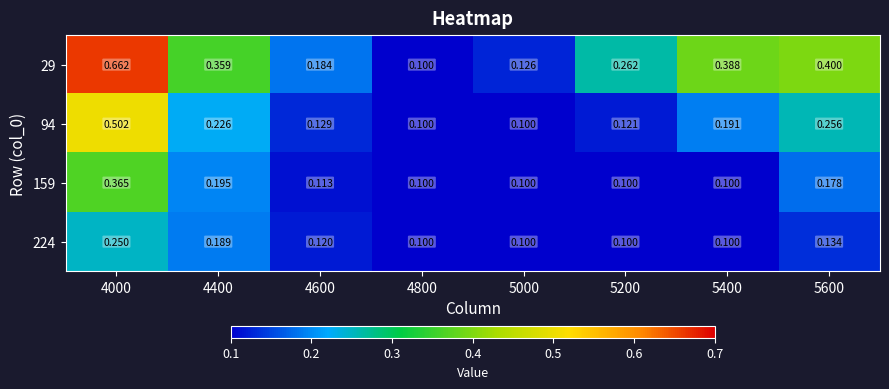

At 5000, list the series in order from smallest to largest.

94, 159, 224, 29